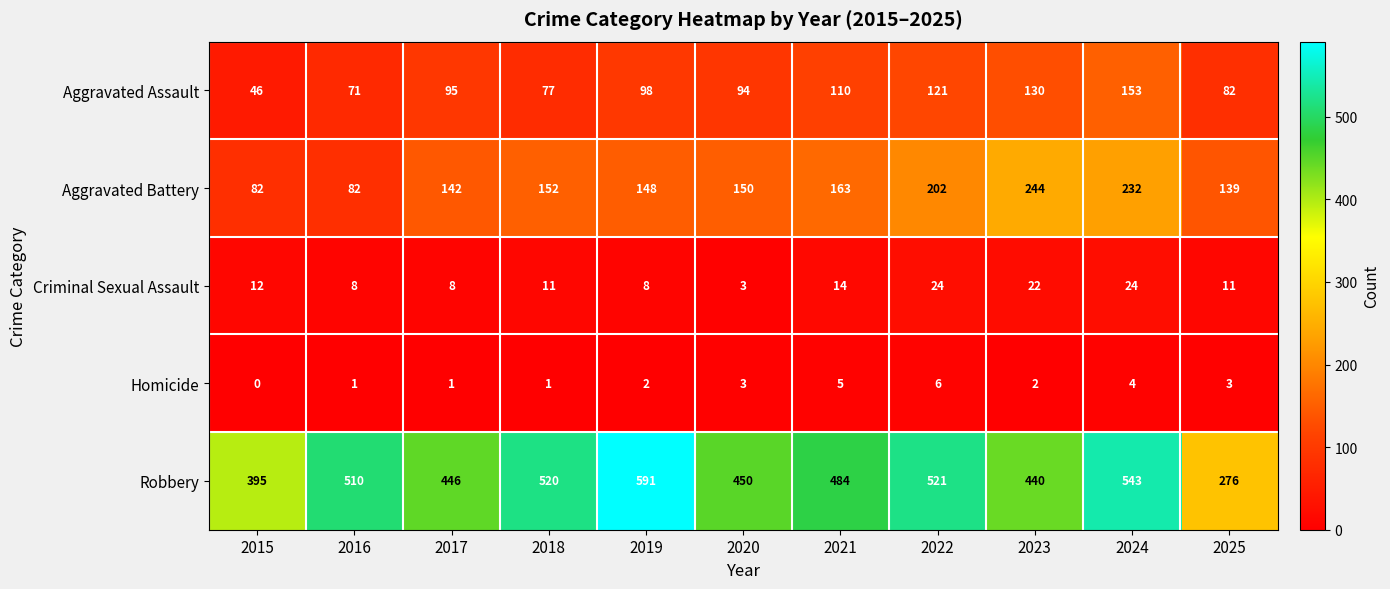

Is it true that Homicide equals 5 at 2021?

True